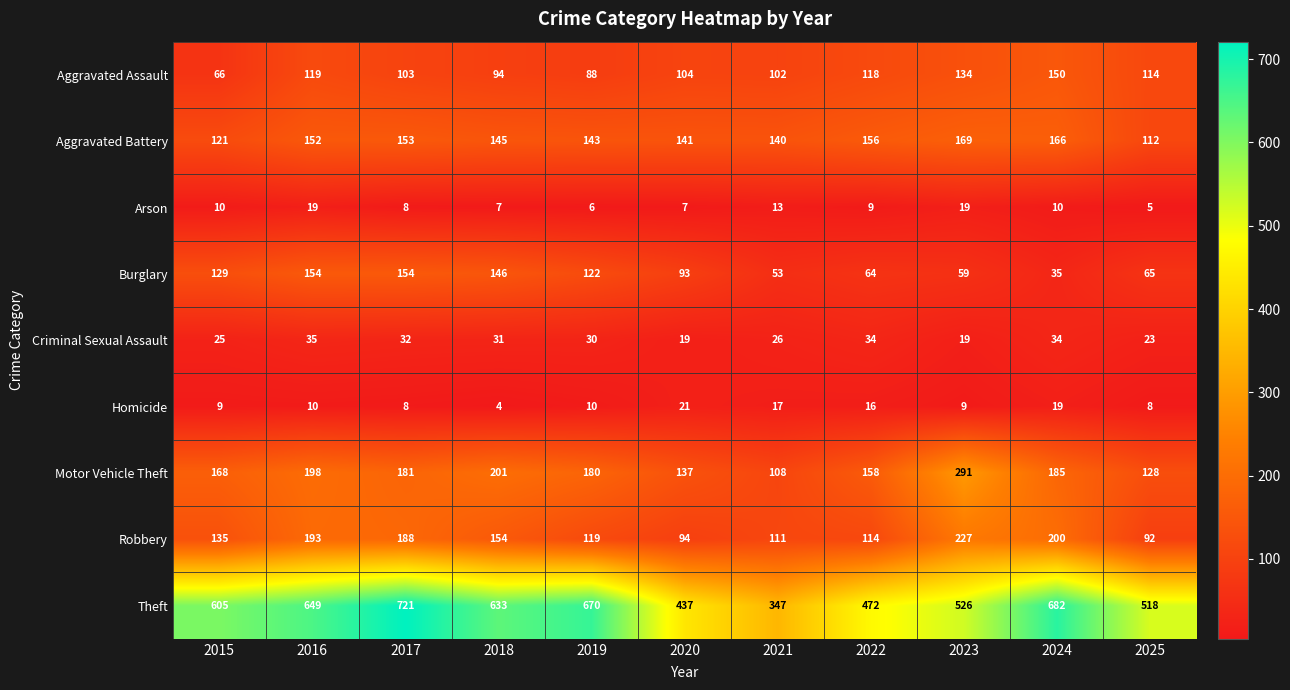

Read the Homicide value at 2023, to the nearest 10.

10